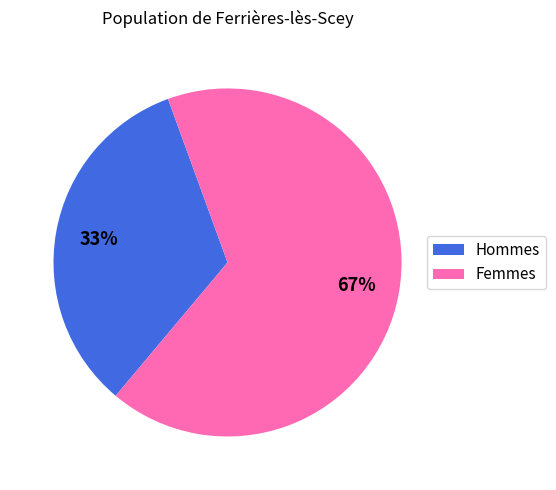

Approximately how many times larger is the value at Hommes compared to Femmes?

0.5